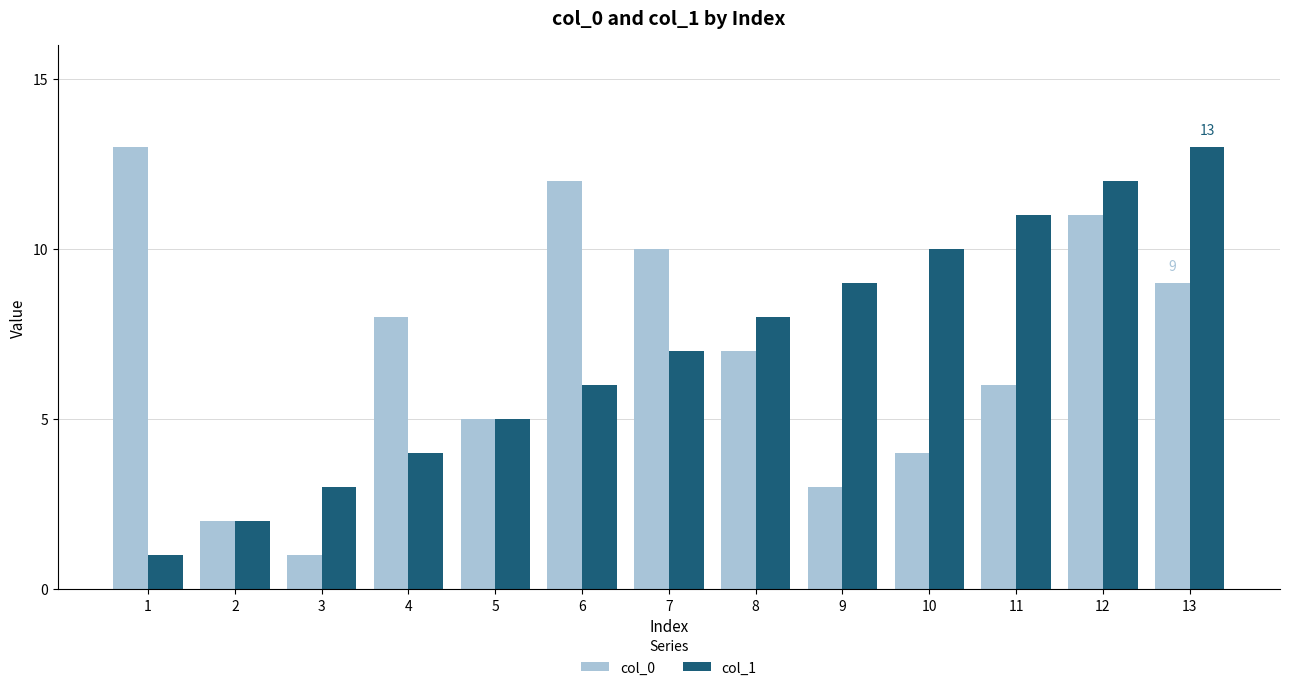

What is the sum of the col_1 values at 2 and 6?

8